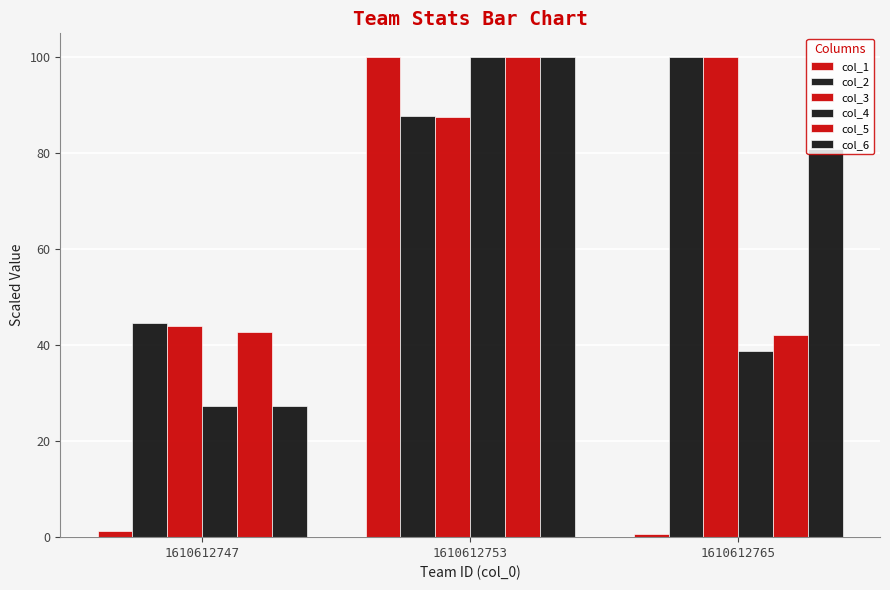

What is the difference between the col_5 values at 1610612747 and 1610612753?

57.2